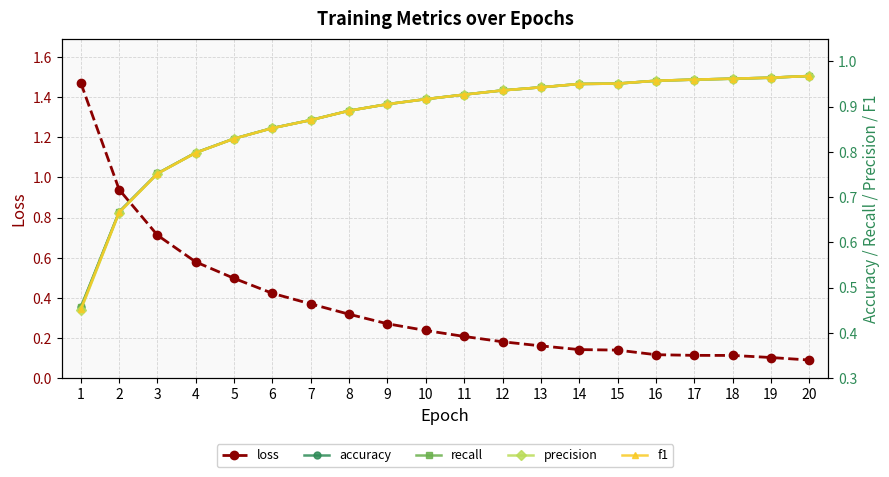

What is the total value across all series at 19?

4.0